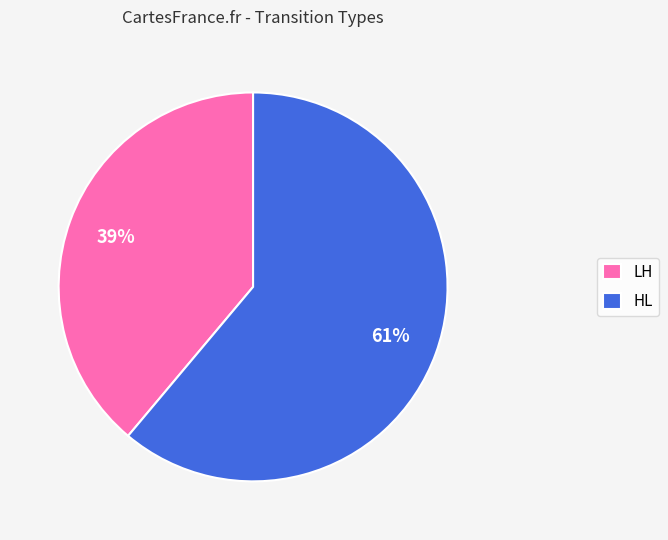

Count the number of slices in the pie.

2